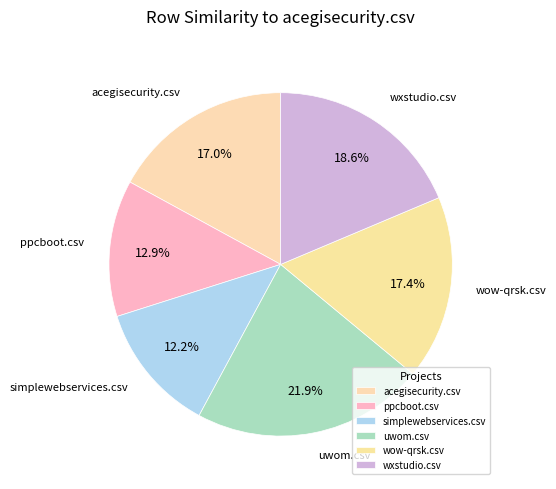

Does any single category account for the majority?

No